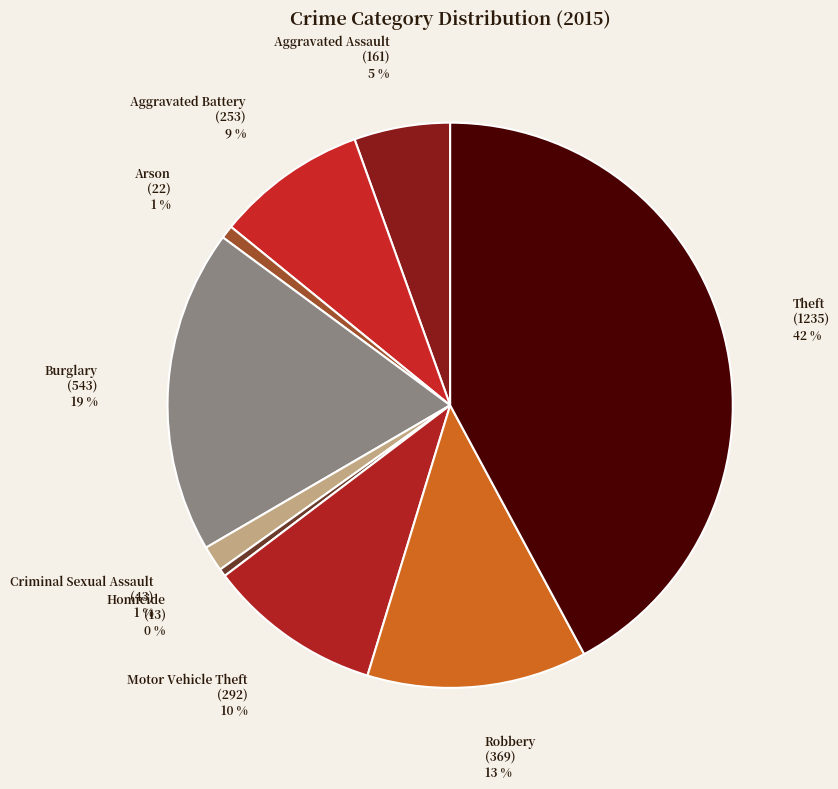

What percentage is the Robbery slice, to the nearest percent?

13%